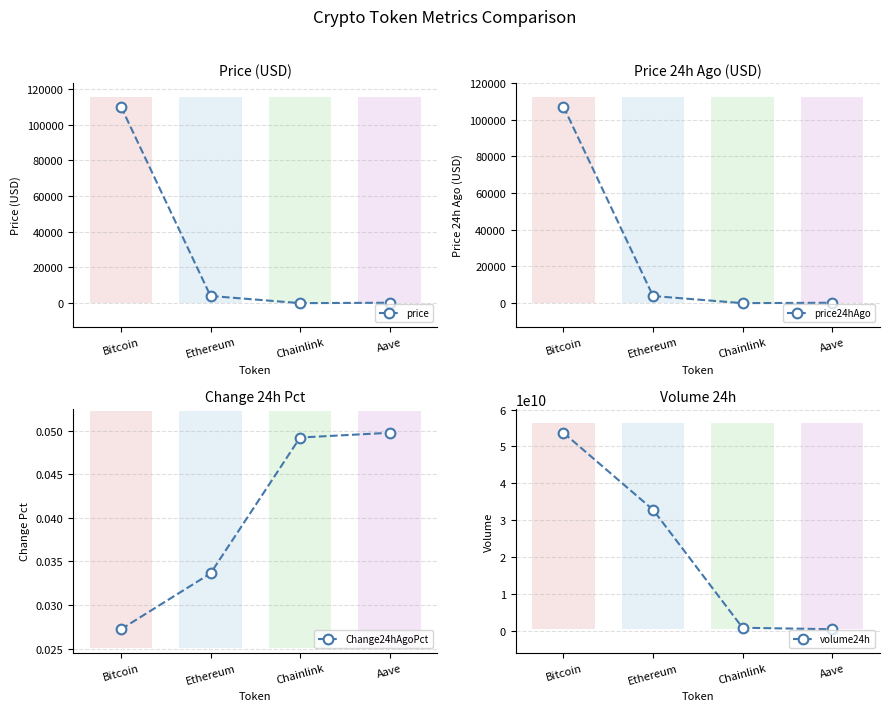

Rank the categories by Change24hAgoPct value from highest to lowest.

Aave, Chainlink, Ethereum, Bitcoin